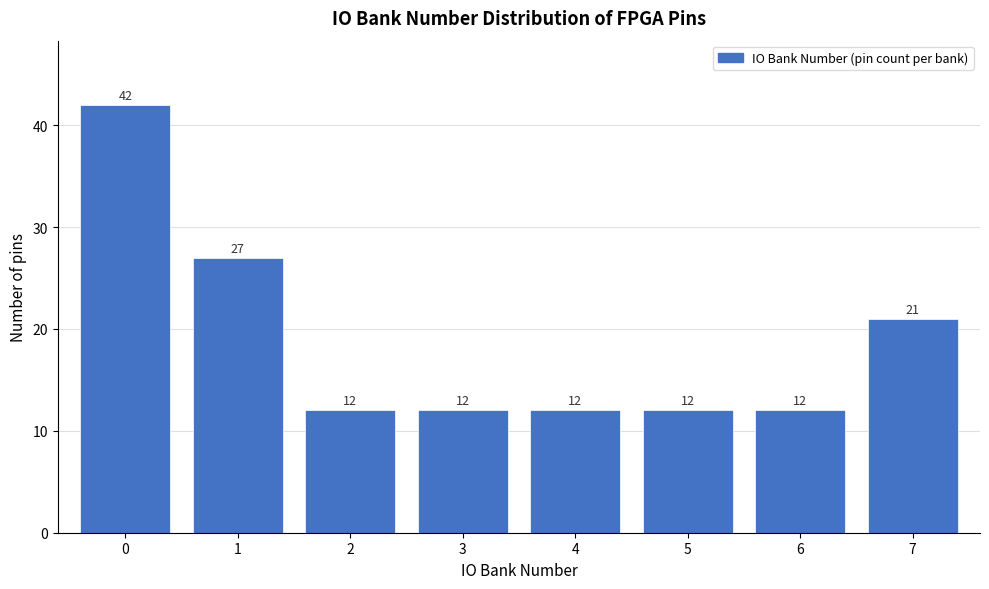

How tall is the bar that spans 4.5 to 5.5 on the x-axis?

12